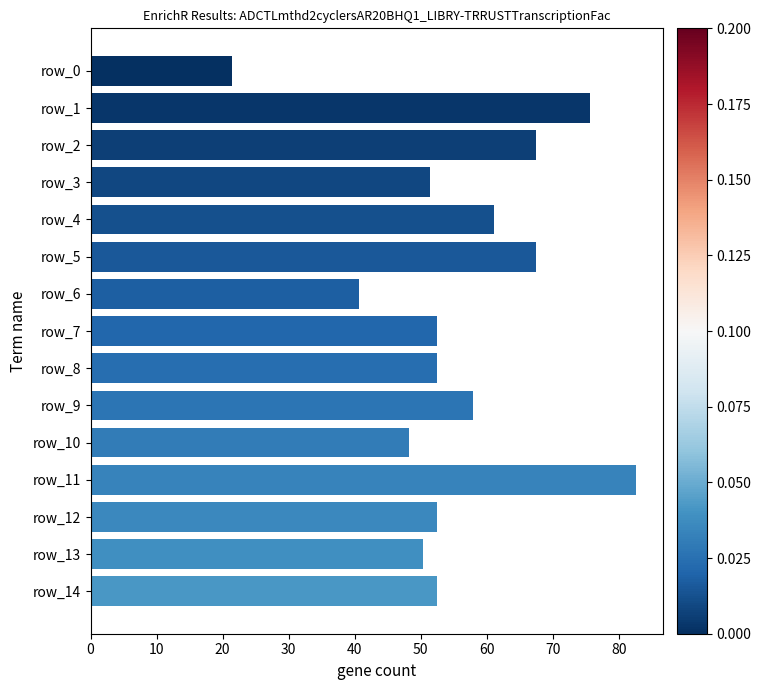

What is the change in value from row_7 to row_11?

+30.0